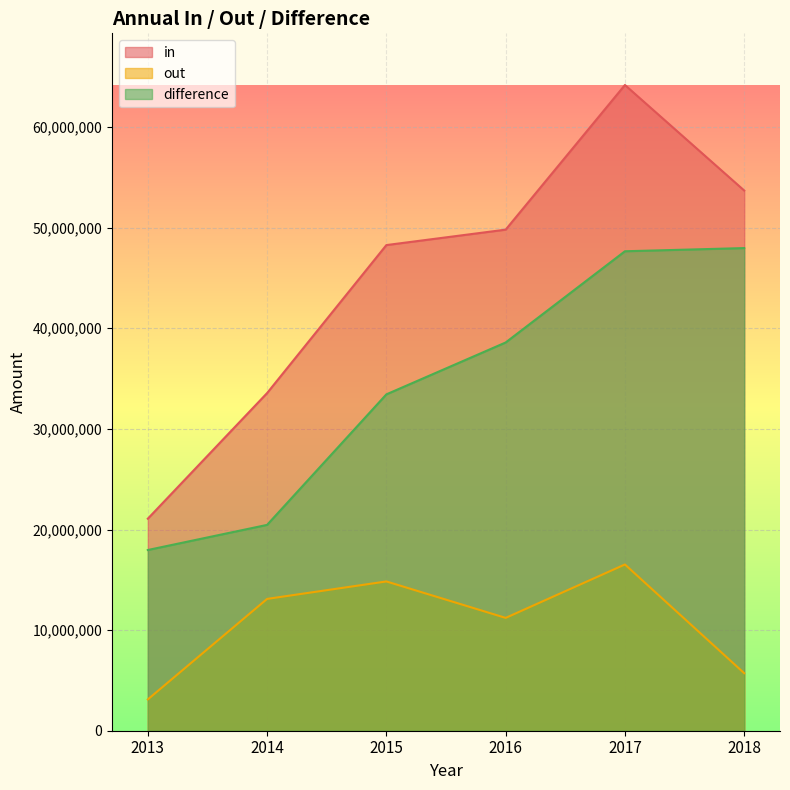

At which category does the chart reach its minimum across all series?

2013